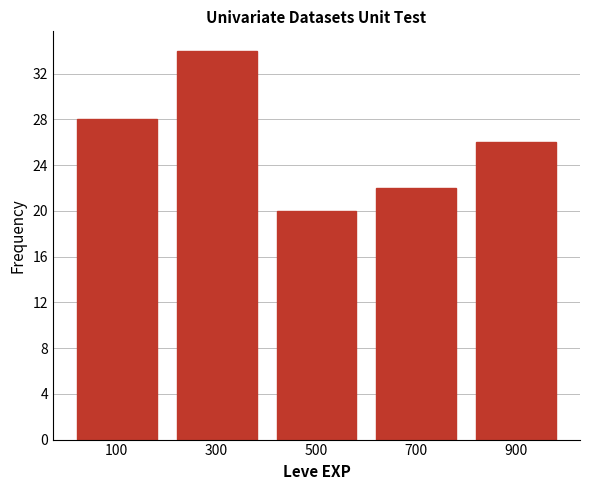

Over which range of the x-axis is the bar tallest?

200 to 400